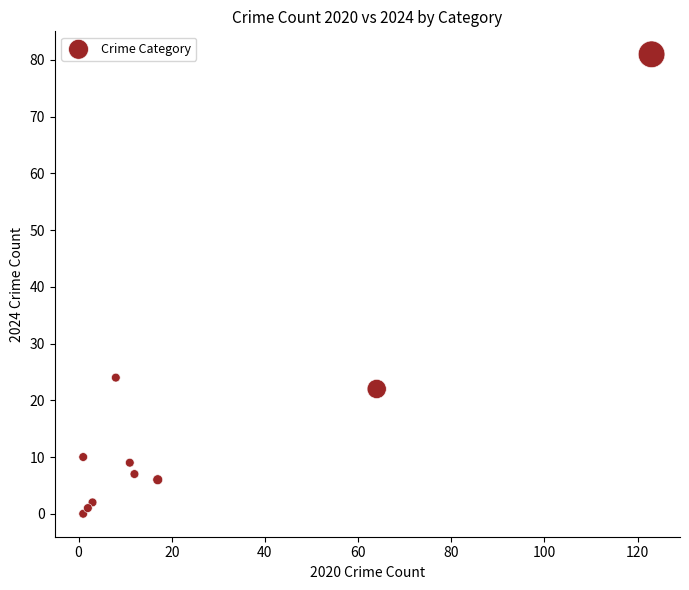

What Y value in the scatter plot is closest to 40?

24